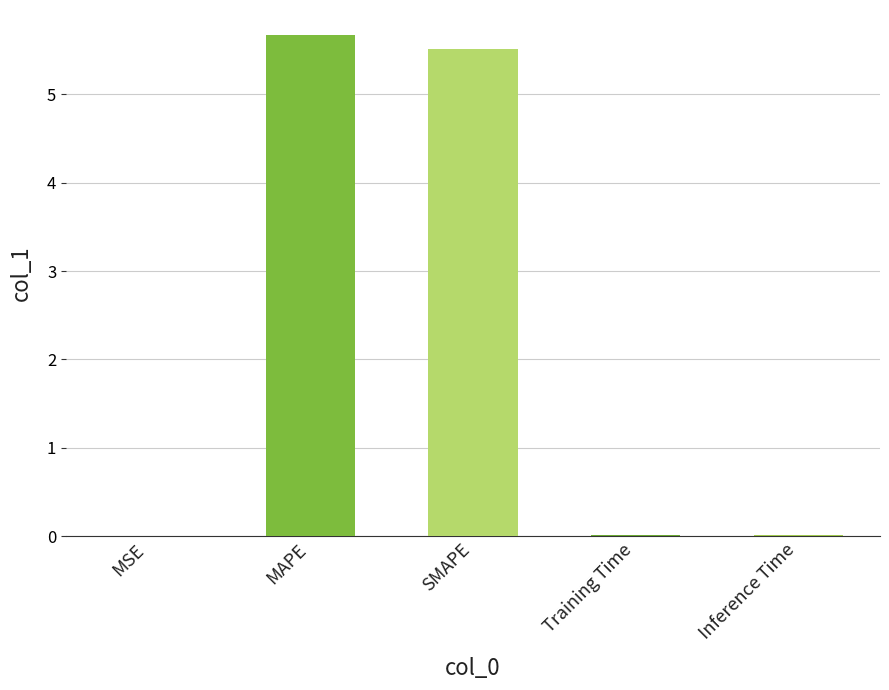

The value at SMAPE is 7.5. True or false?

False